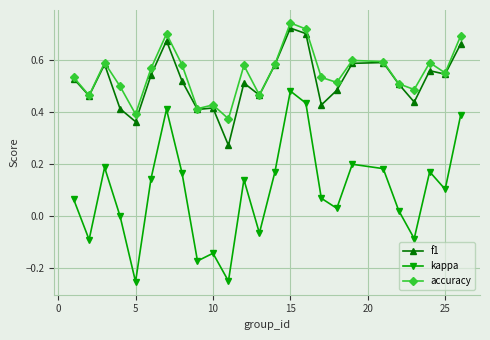

True or false: f1 and kappa intersect in this chart.

False